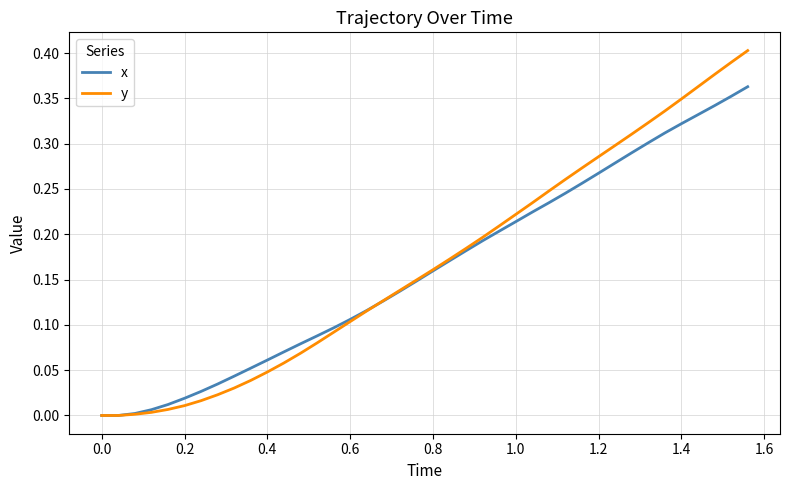

List the series in order of their peak value, highest first.

y, x